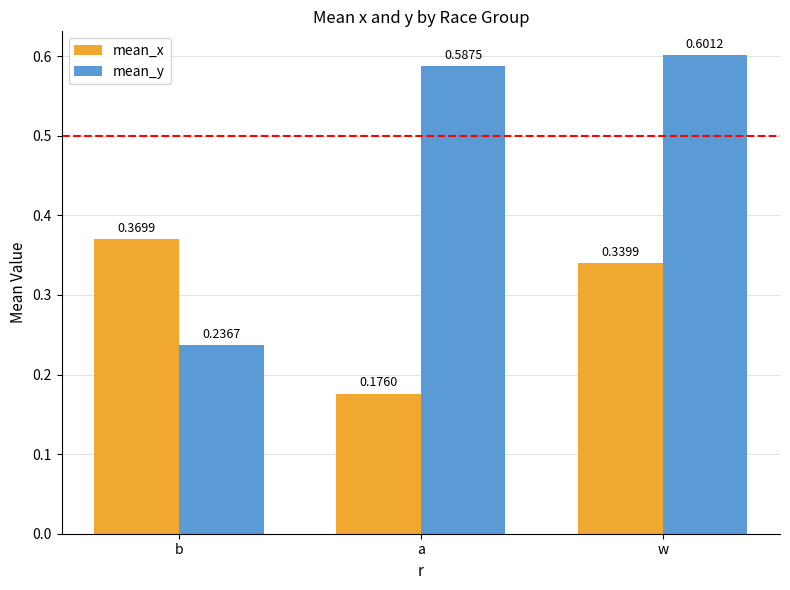

Does the chart contain any negative values?

No